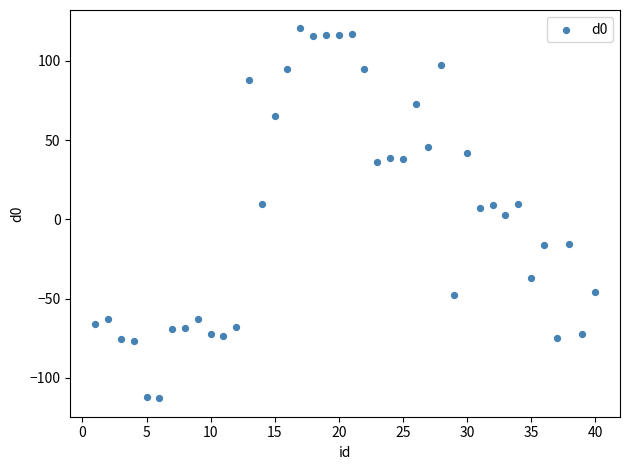

What is the range of X values (max minus min)?

39.0